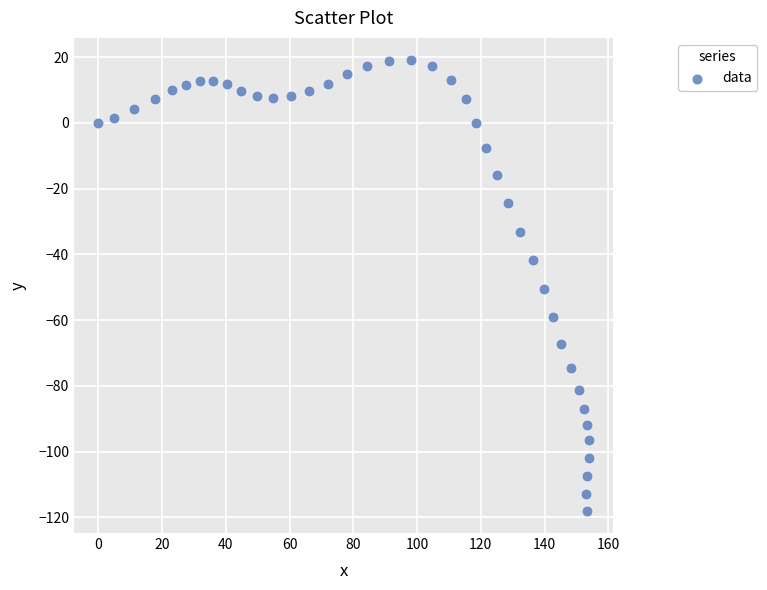

What is the range of X values (max minus min)?

153.9